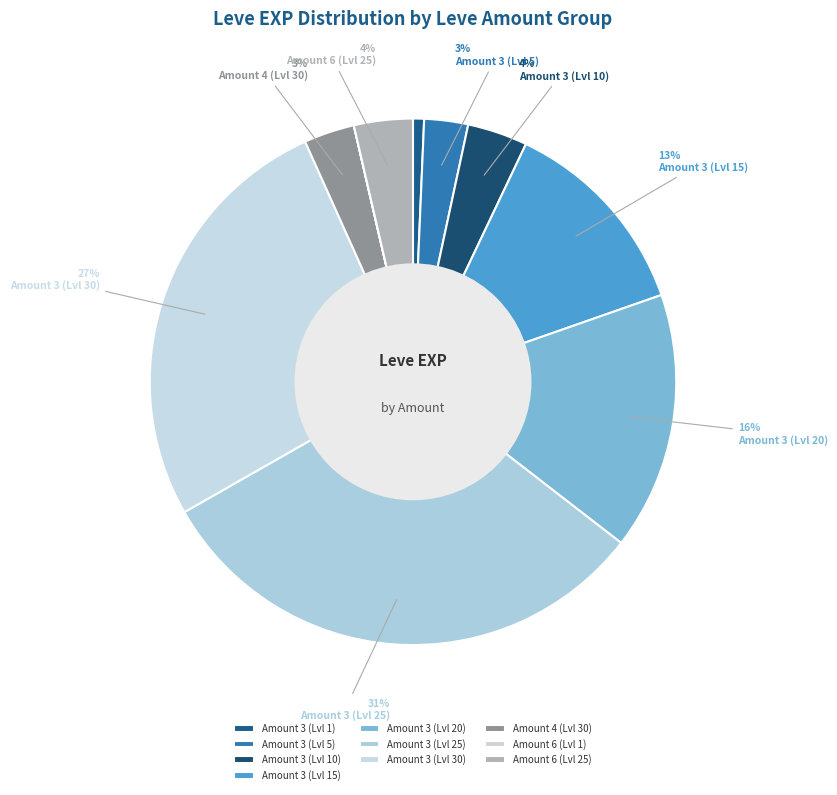

Which category has the biggest portion of the pie?

Amount 3 (Lvl 25)